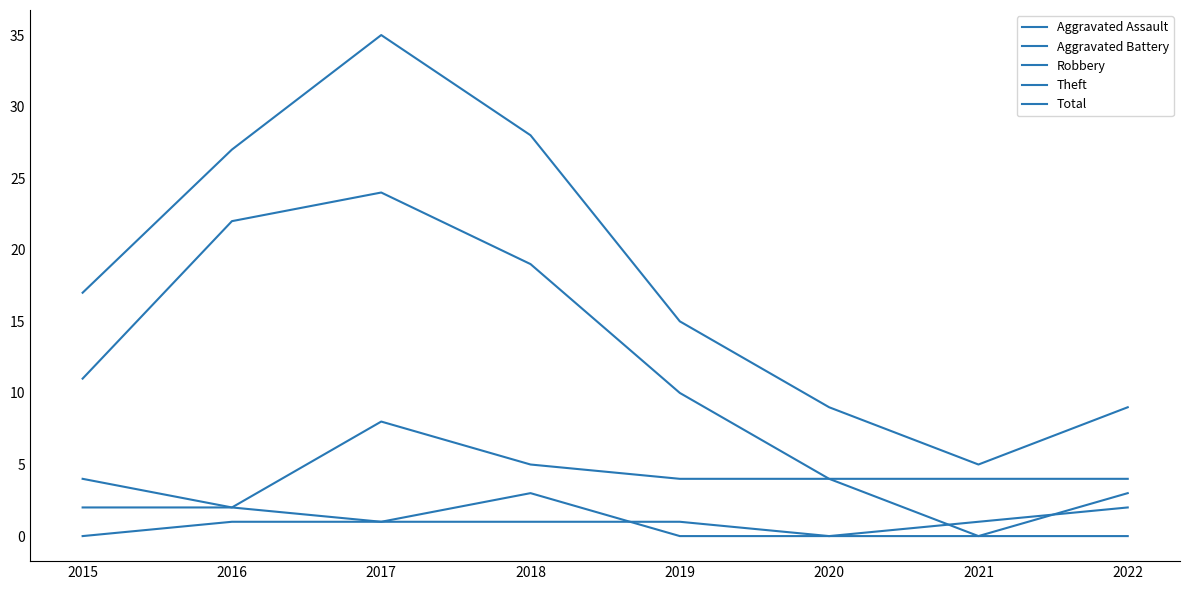

Count the number of categories in the chart.

8